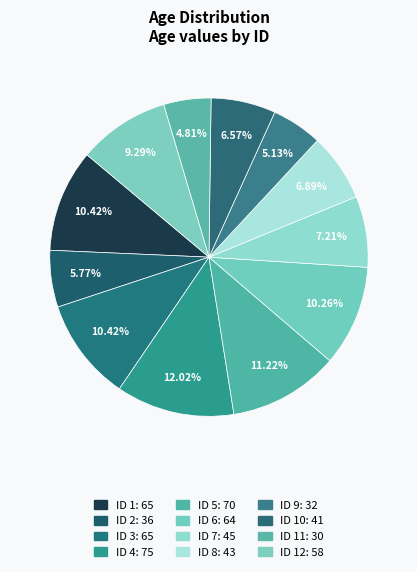

Which category has the biggest portion of the pie?

4